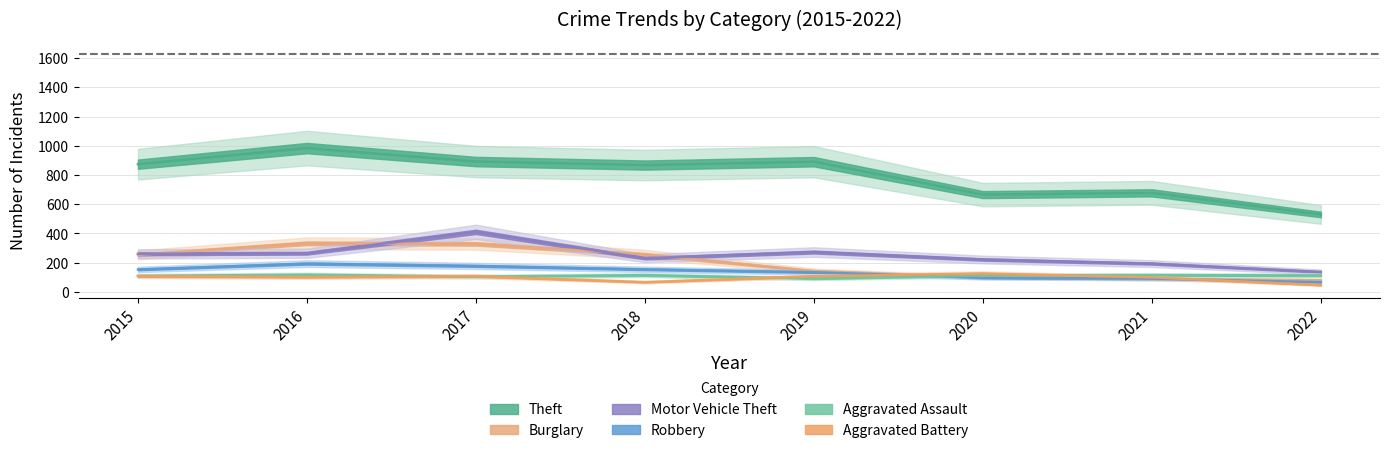

True or false: Motor Vehicle Theft and Theft intersect in this chart.

False